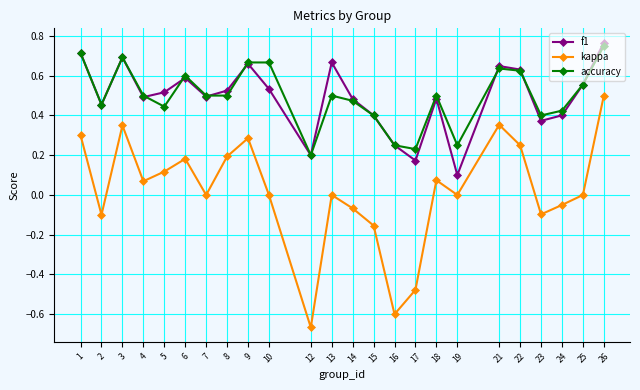

The value of f1 at 23 is 0.2. True or false?

False